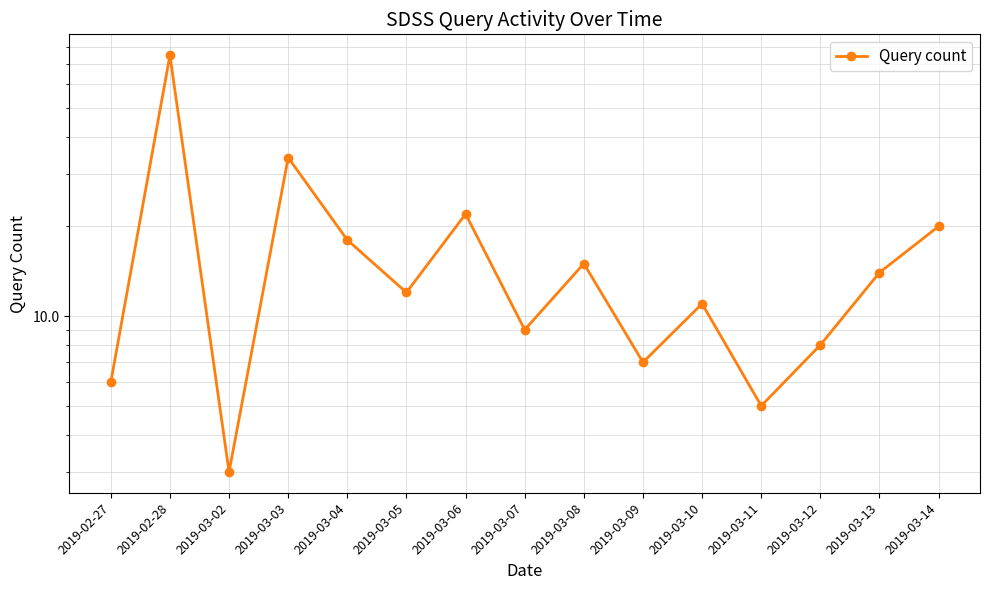

Reading left to right, extract all data points from this chart.

2019-02-27=6	2019-02-28=75	2019-03-02=3	2019-03-03=34	2019-03-04=18	2019-03-05=12	2019-03-06=22	2019-03-07=9	2019-03-08=15	2019-03-09=7	2019-03-10=11	2019-03-11=5	2019-03-12=8	2019-03-13=14	2019-03-14=20